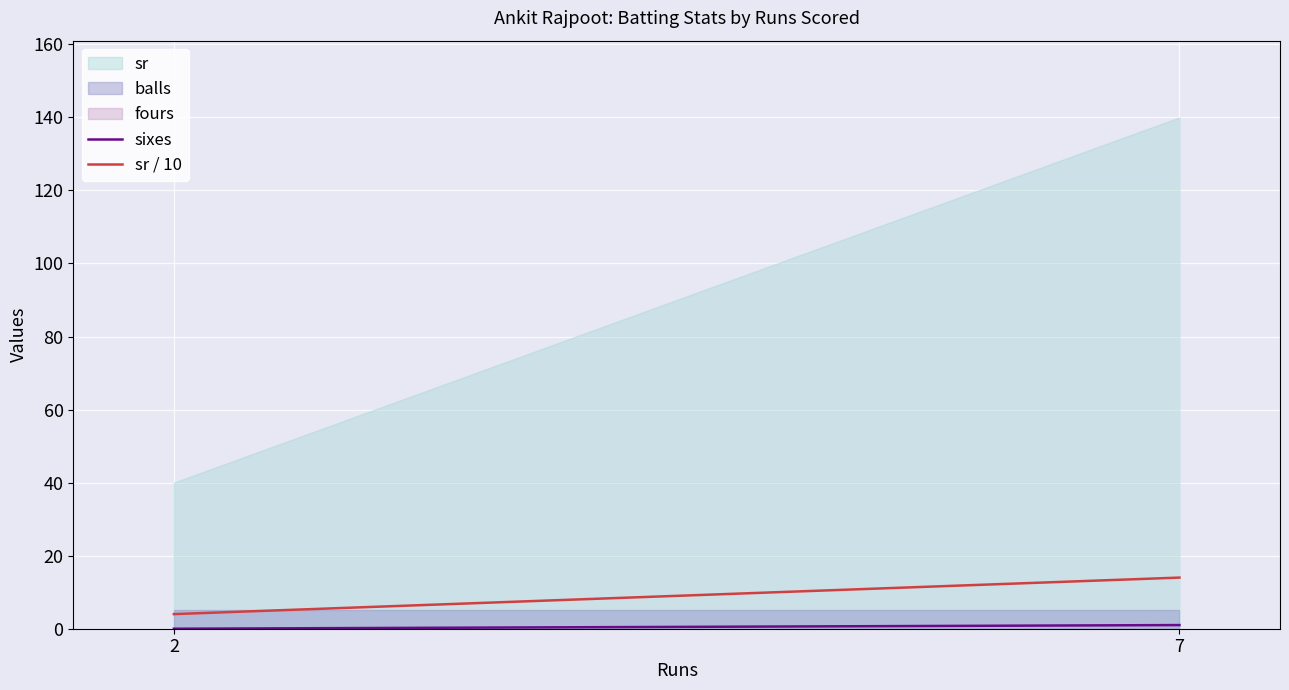

At which label does sixes reach its peak?

7